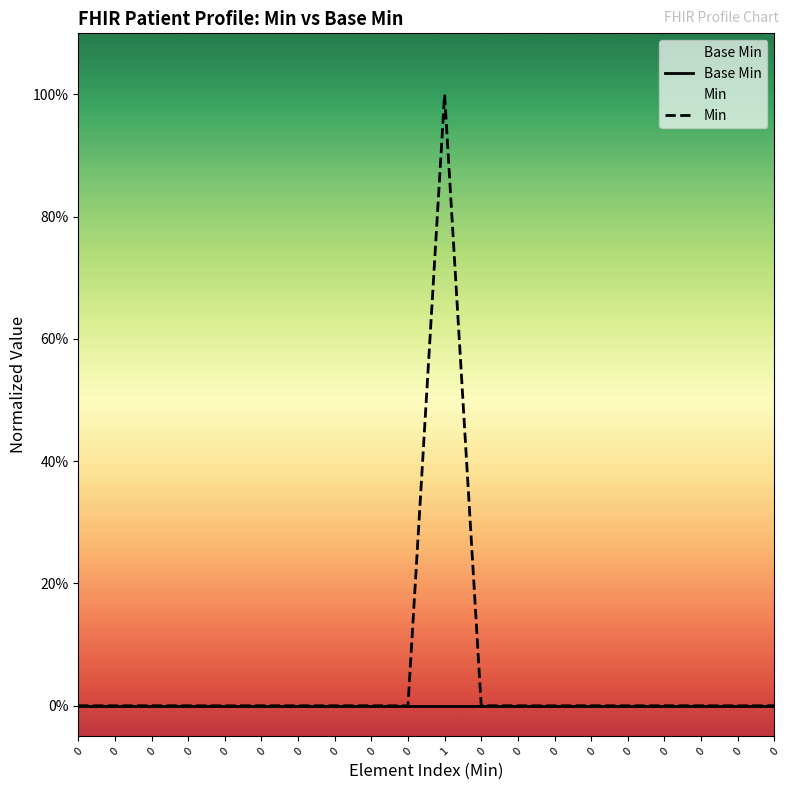

What is the difference between the Min values at 1 and 0?

1